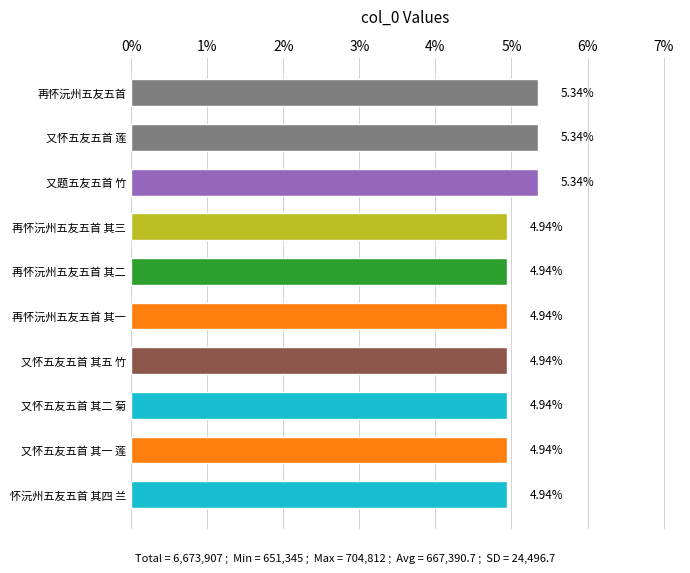

What is the label of the 4th bar from the bottom?

又怀五友五首 其五 竹